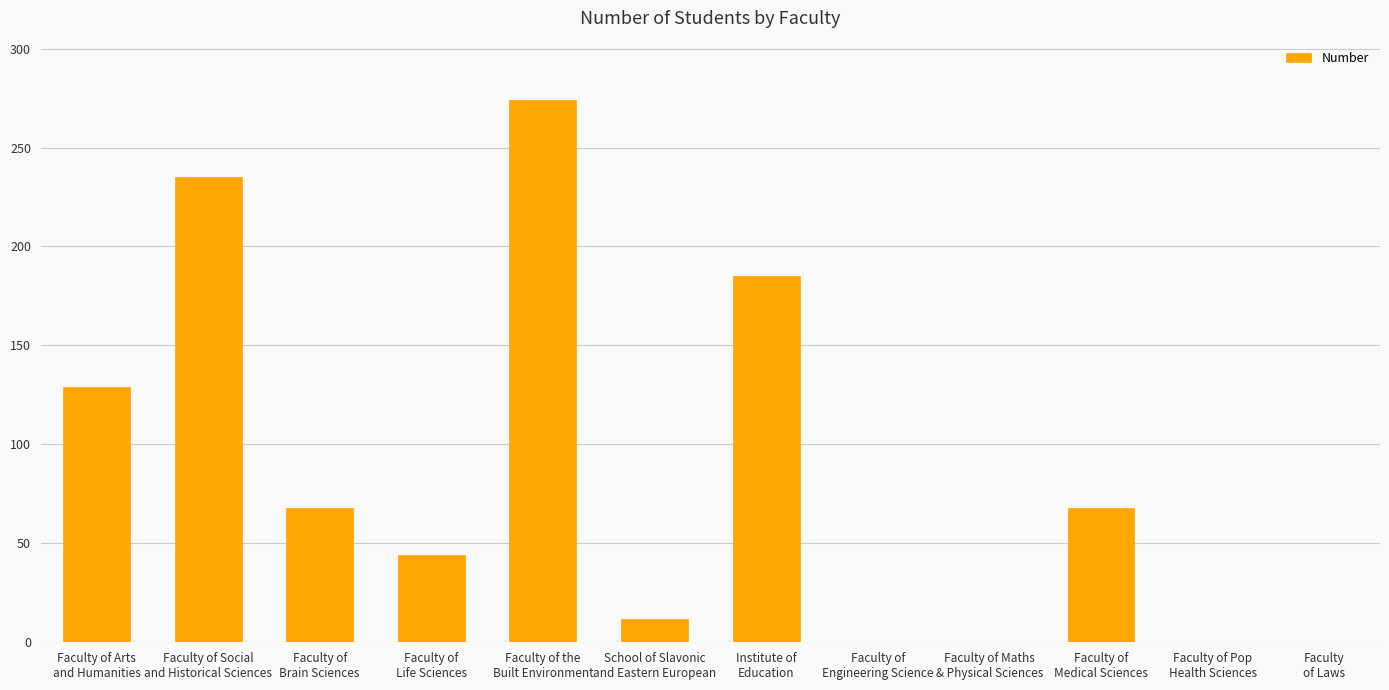

Count the number of data series in this chart.

1